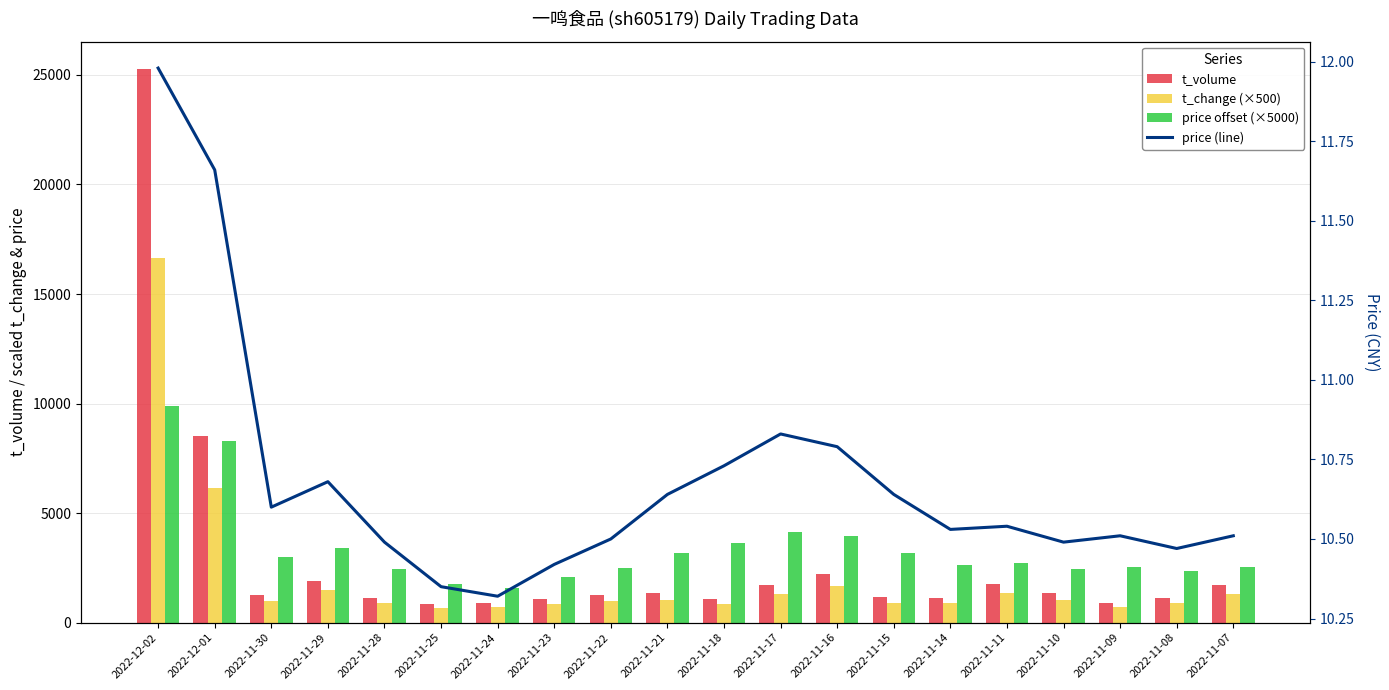

The price (line) series shows 3.5 at 2022-11-30. True or false?

False